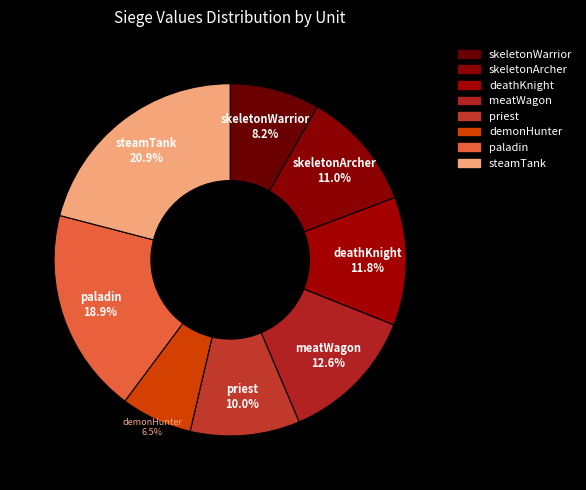

Count the number of slices in the pie.

8